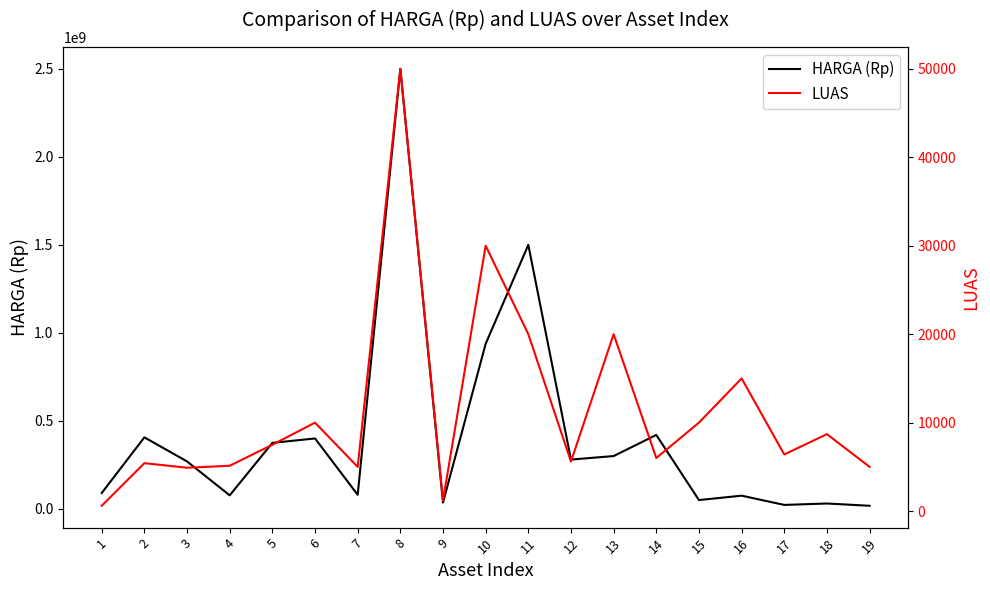

True or false: LUAS and HARGA (Rp) cross at least once.

False